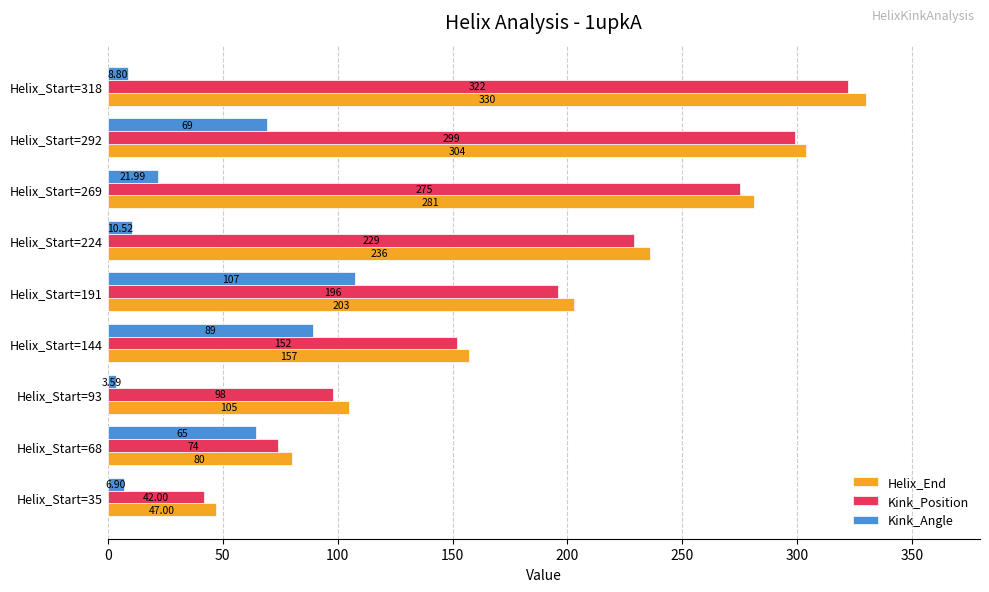

Rank the series by their maximum value, from highest to lowest.

Helix_End, Kink_Position, Kink_Angle